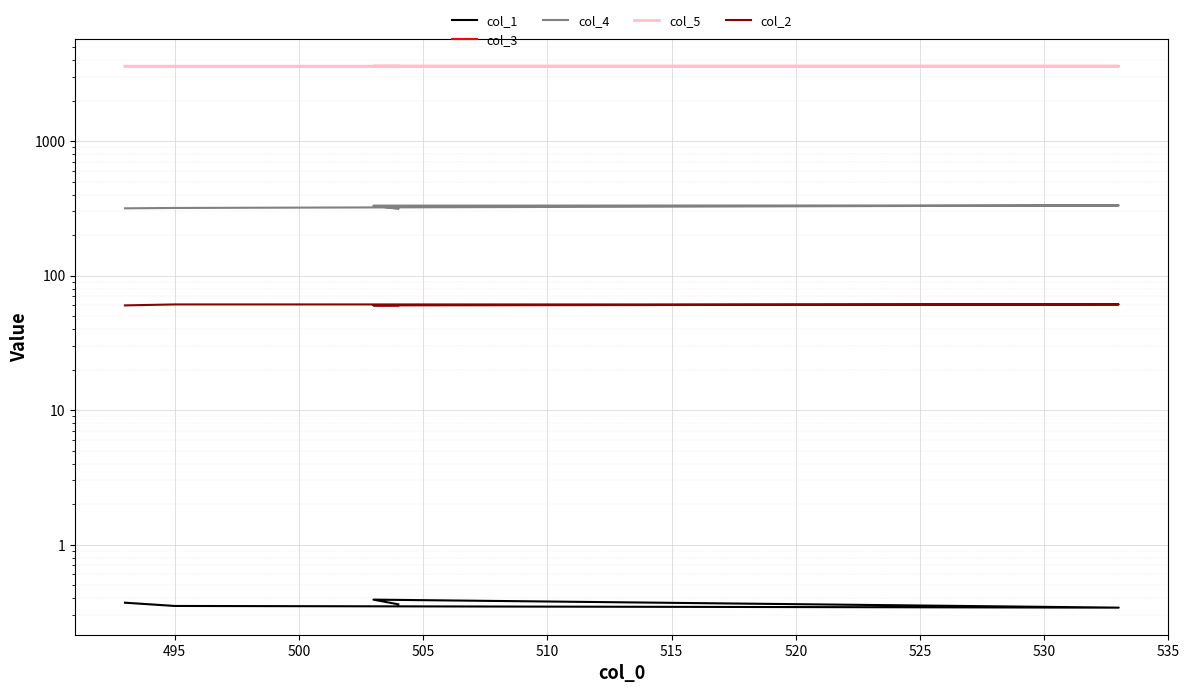

True or false: col_1 and col_4 cross at least once.

False